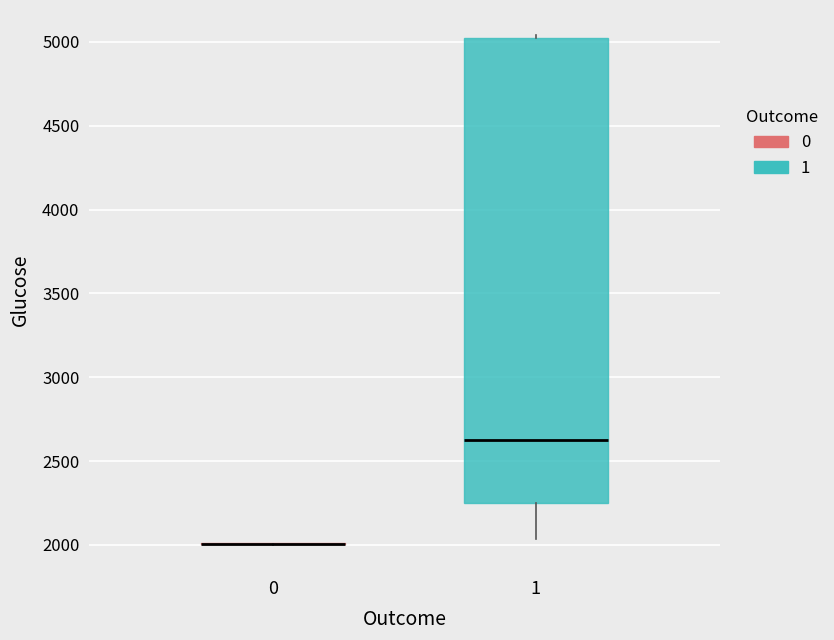

Where is the upper edge of the box at x = 1 on the y-axis? The values are not printed on the chart, so give them approximately, as read against the axis.

5000